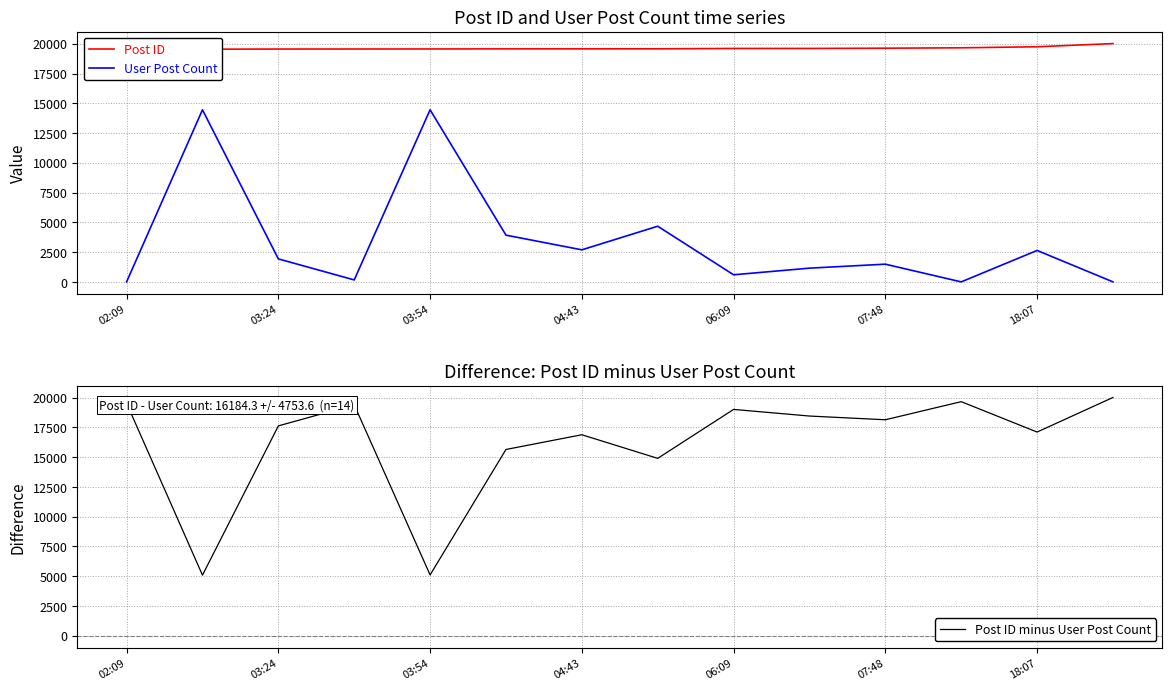

At which label does Post ID minus User Post Count first exceed 18142?

02:09